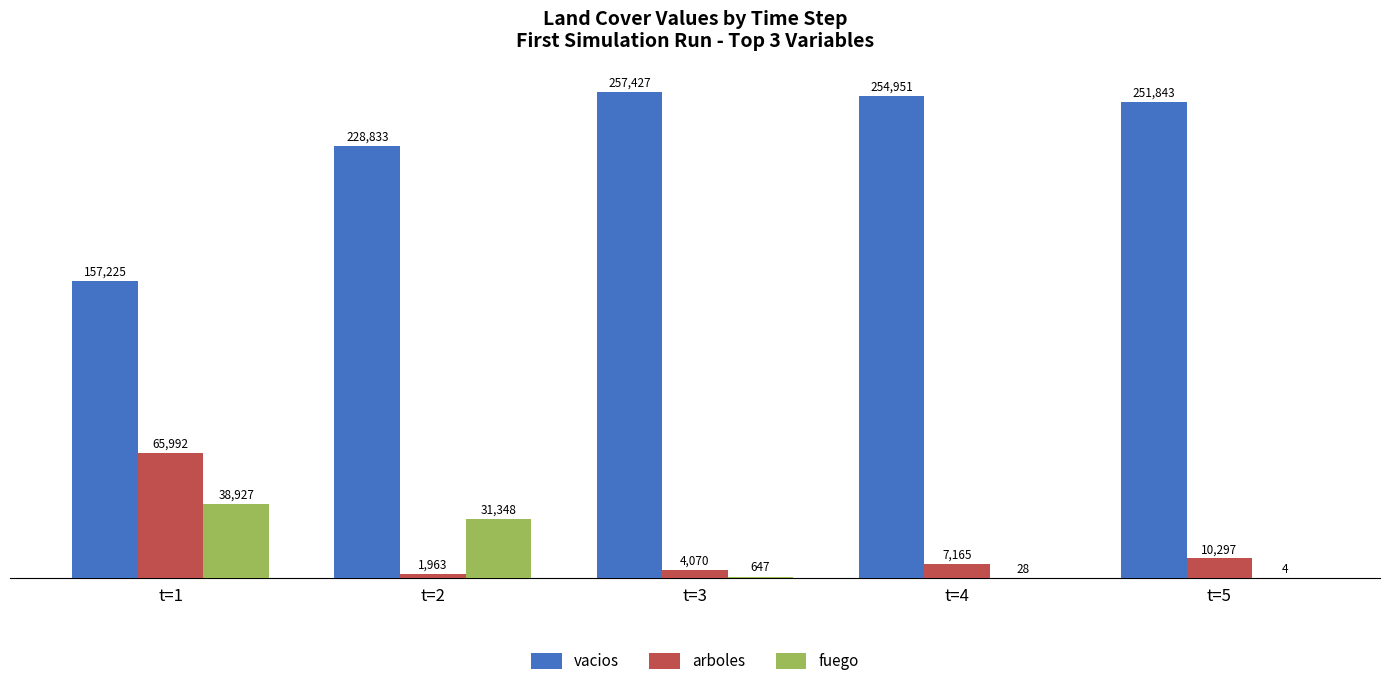

Which series changed the most between t=3 and t=4?

arboles